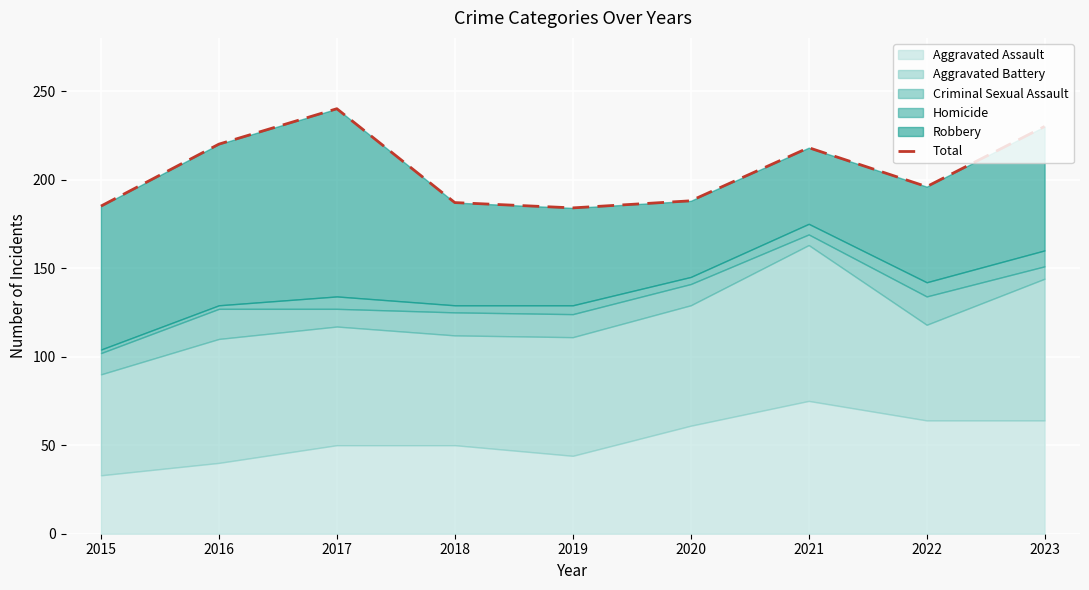

True or false: the data shows 230 at 2023.

True